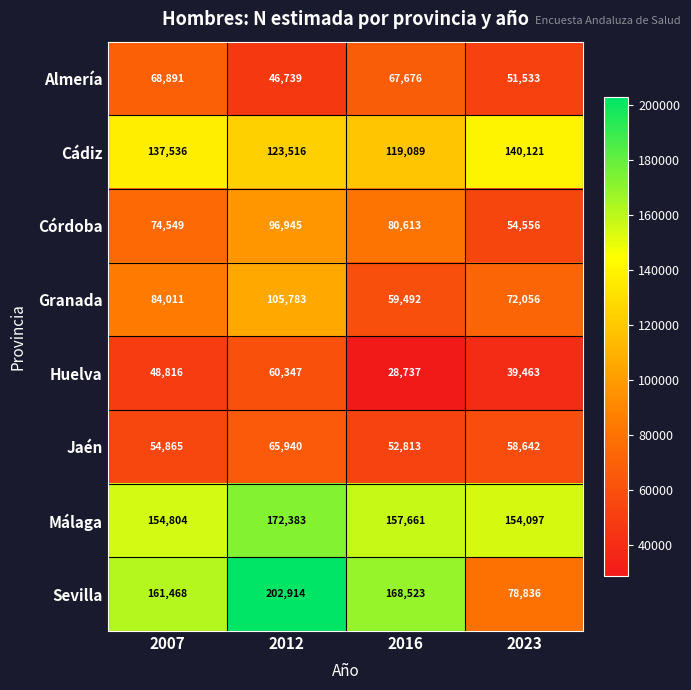

Between 2007 and 2016, which series saw the biggest shift?

Granada